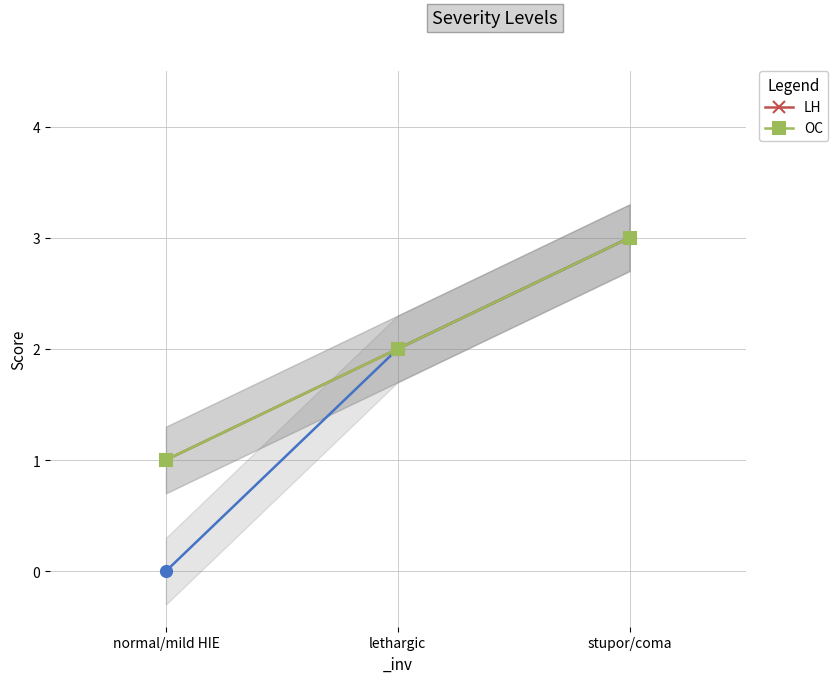

What is the label of the 3rd point from the right?

normal/mild HIE